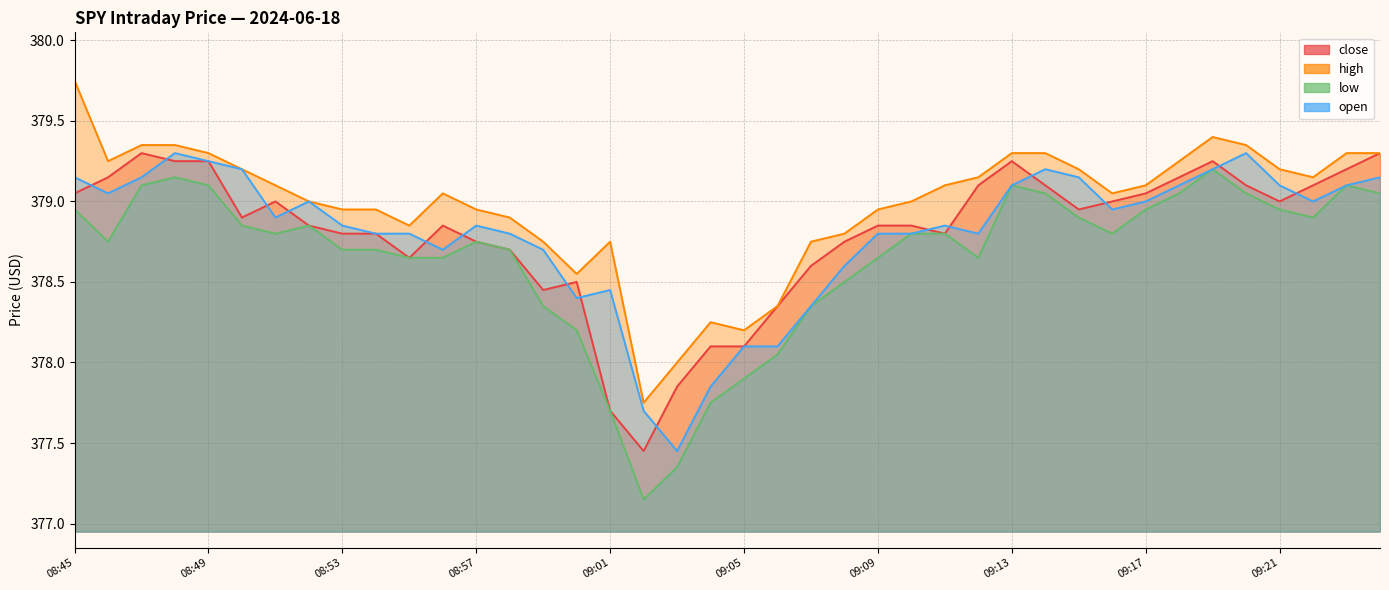

How many interior local valleys does the open series have?

8